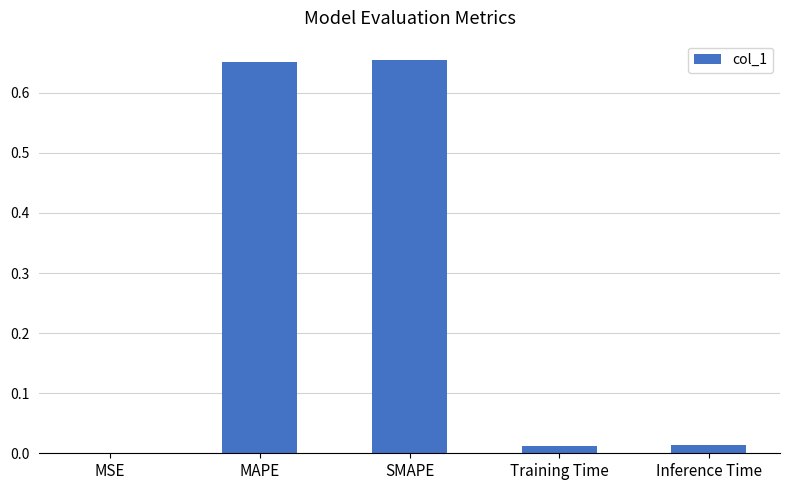

True or false: the data shows 0.3 at SMAPE.

False